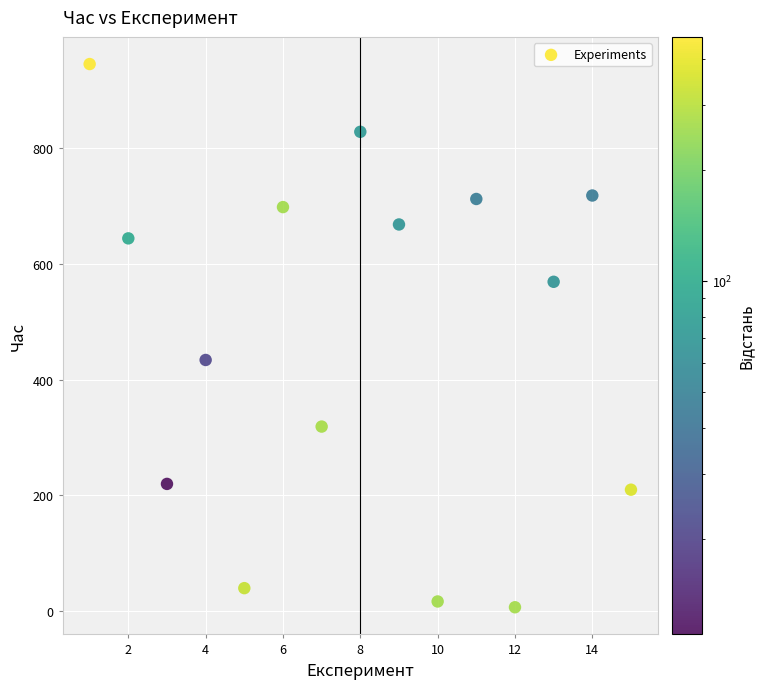

What Y value in the scatter plot is closest to 476?

434